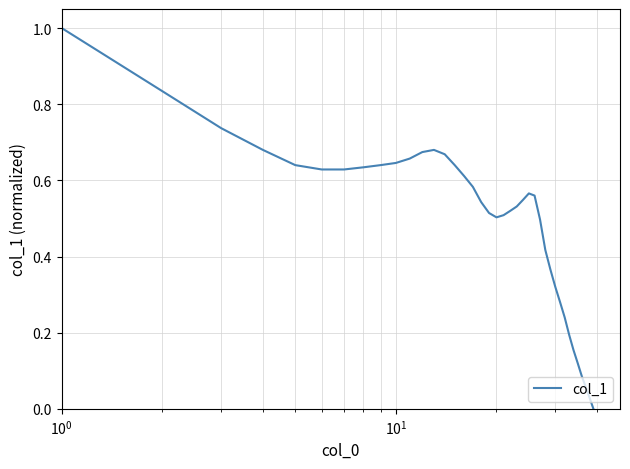

What is the maximum value shown in the chart?

1.0